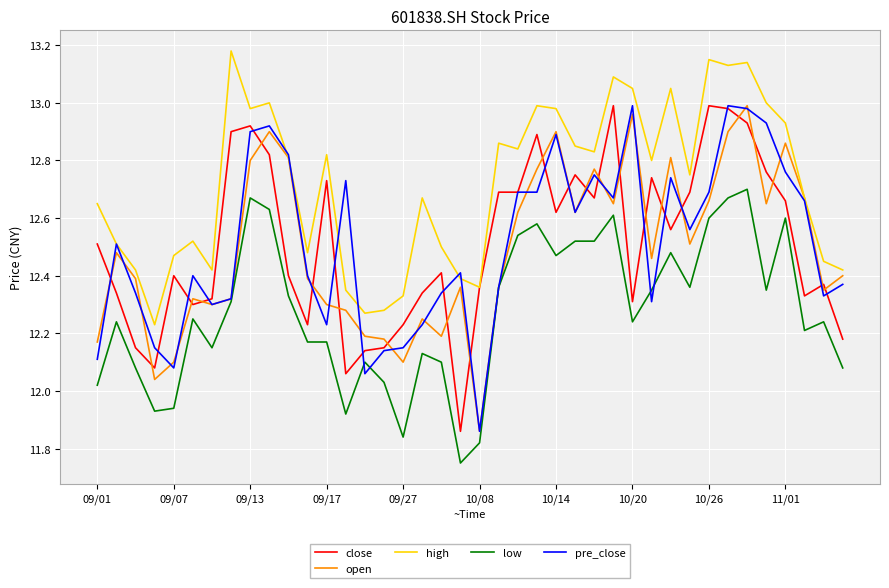

True or false: high and low cross at least once.

False